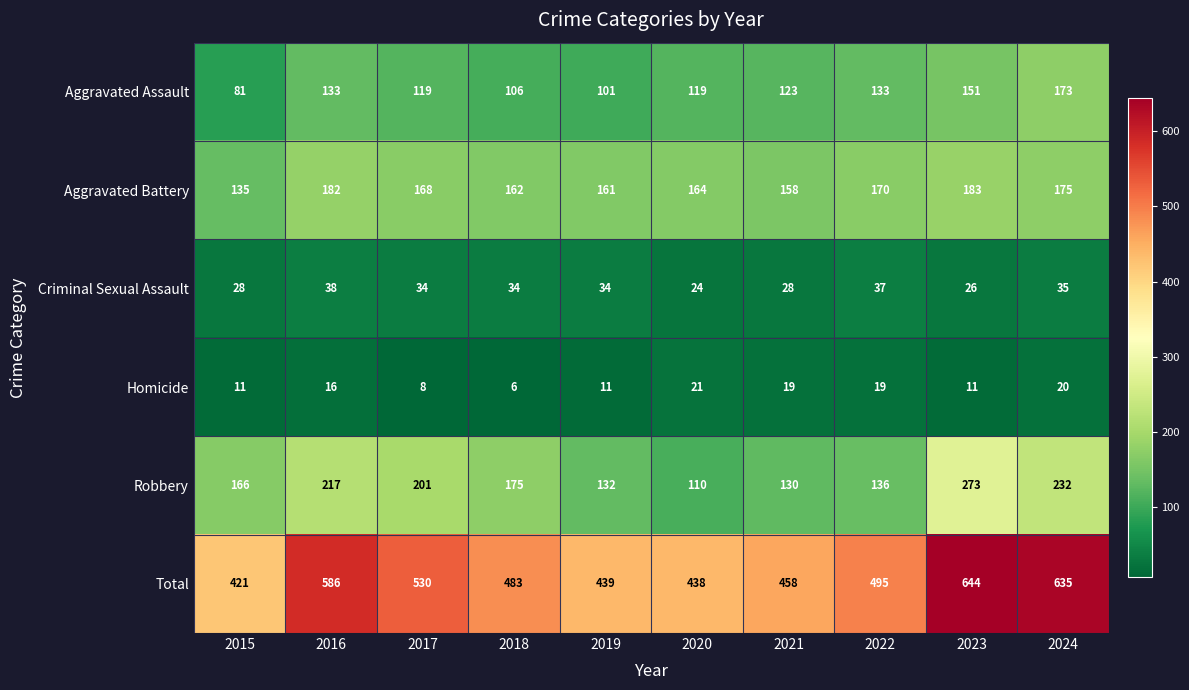

At which category is the sum across all series the highest?

2023